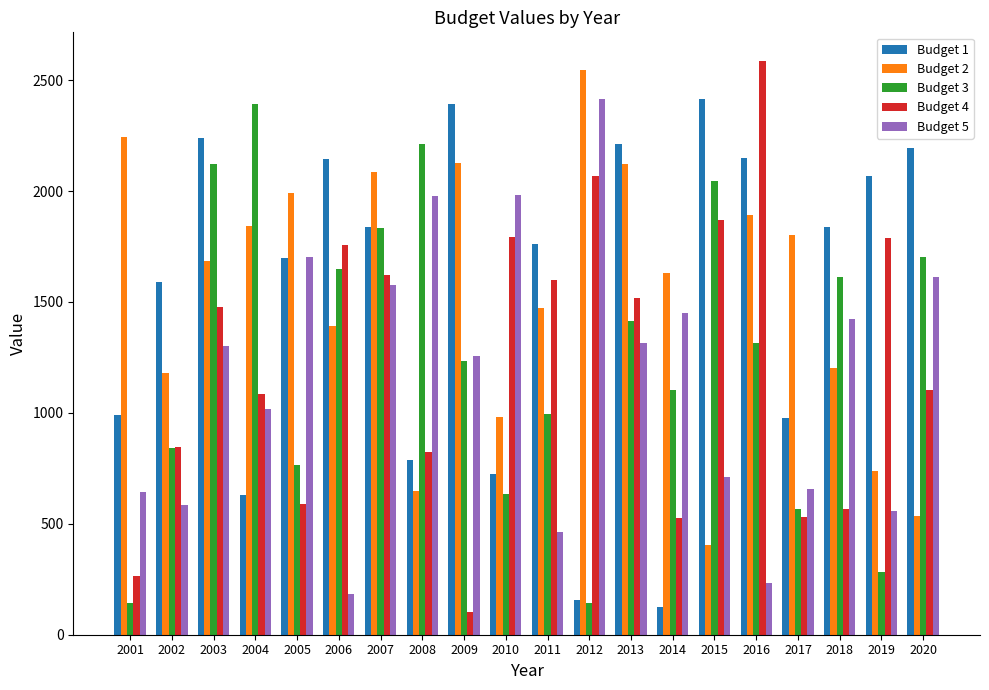

What value does the Budget 4 series have at 2001?

265